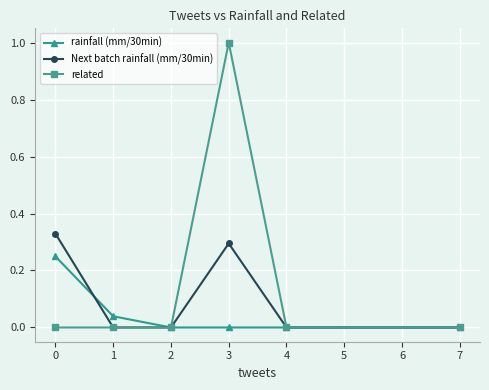

True or false: rainfall (mm/30min) has more than 1 interior local peaks.

False